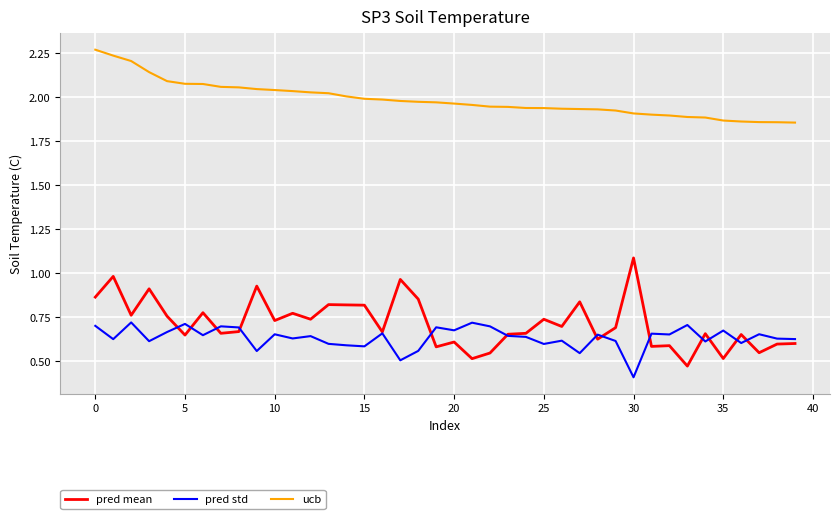

What is the sum of all ucb values?

79.4